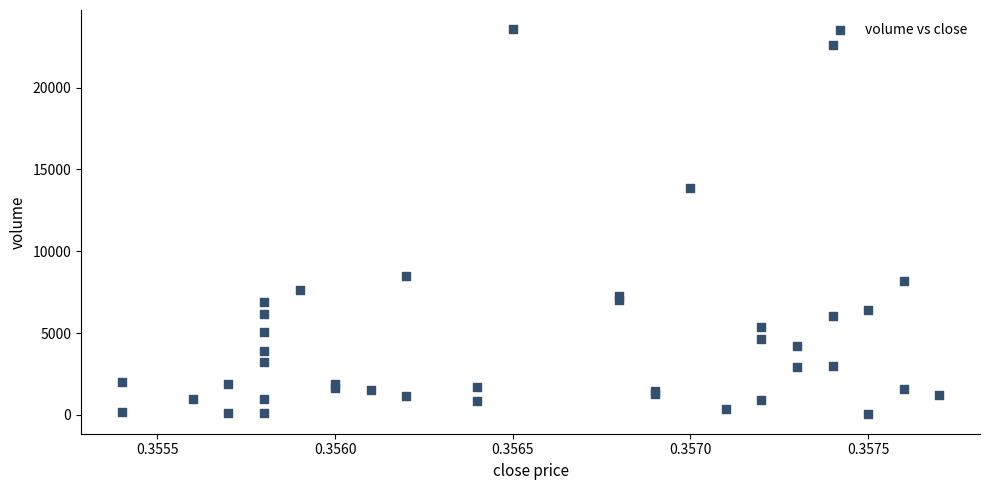

What Y value in the scatter plot is closest to 11794?

13858